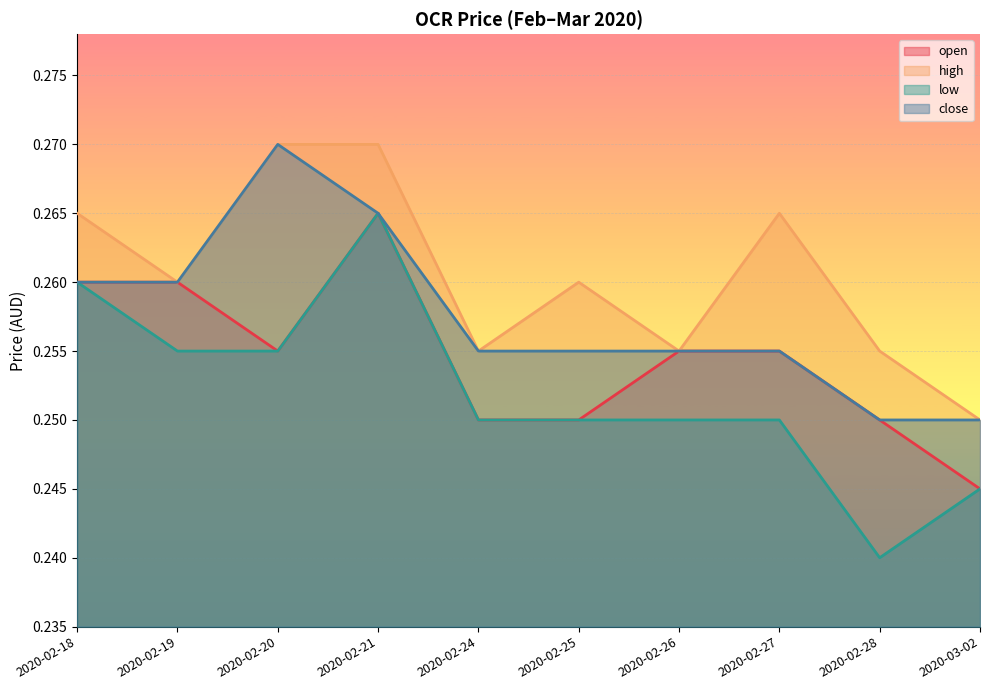

Read the high value at 2020-02-19.

0.3